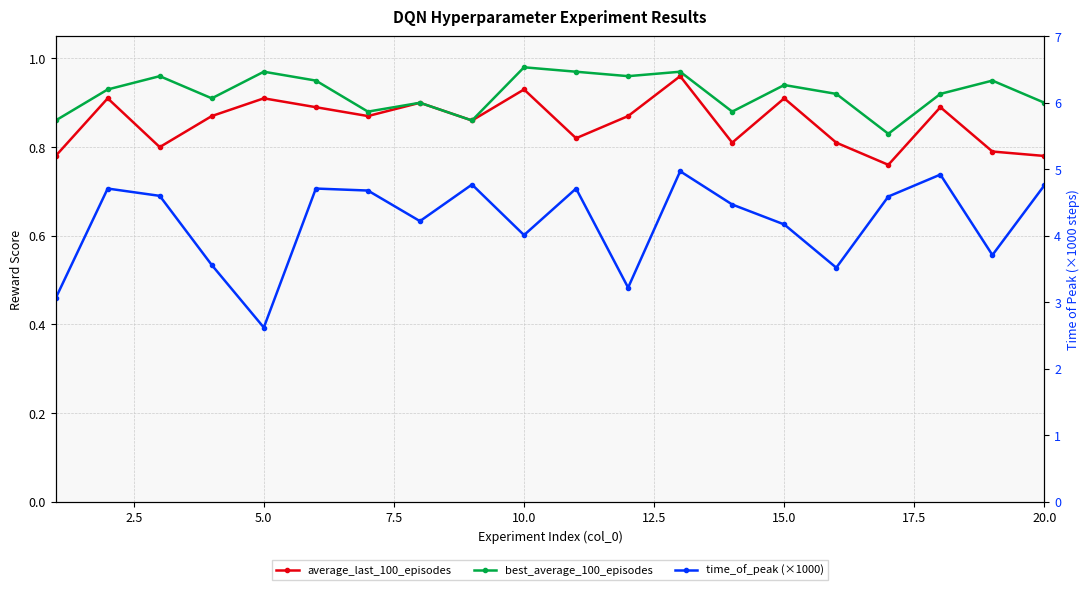

What is the value of the time_of_peak (×1000) point at the 8th from the left?

4.2